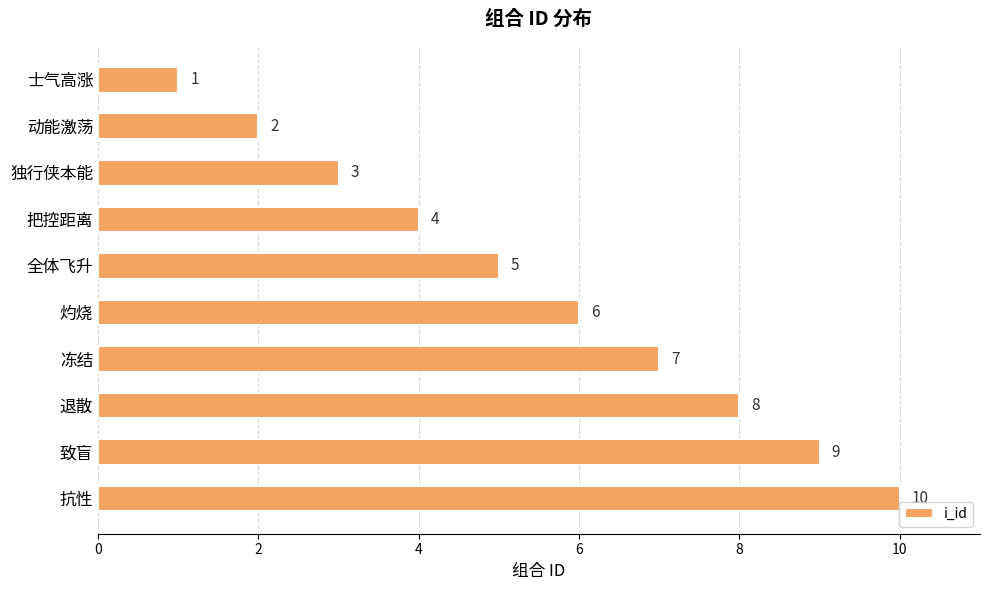

What is the change in value from 动能激荡 to 致盲?

+7